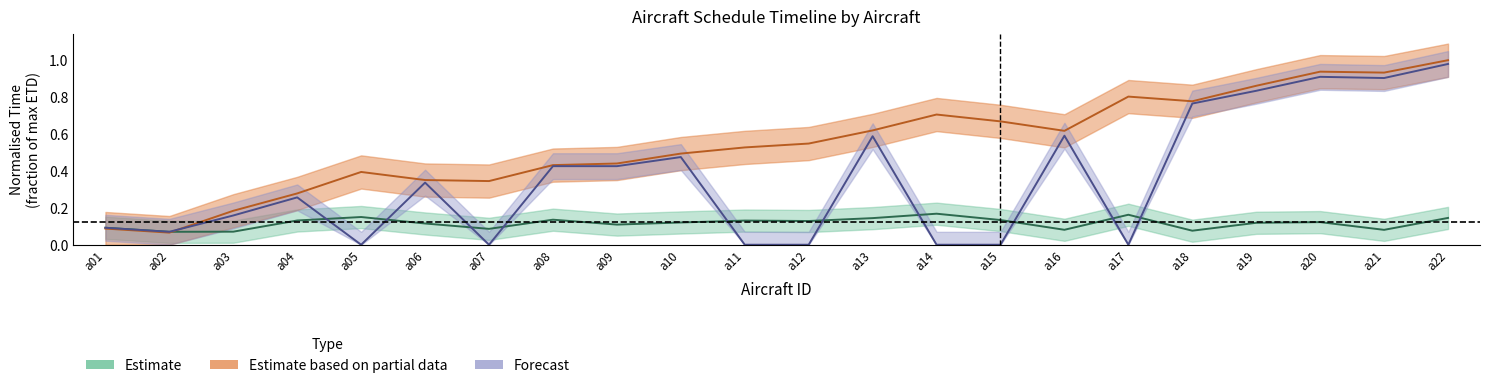

What is the maximum value for ETD?

1.0